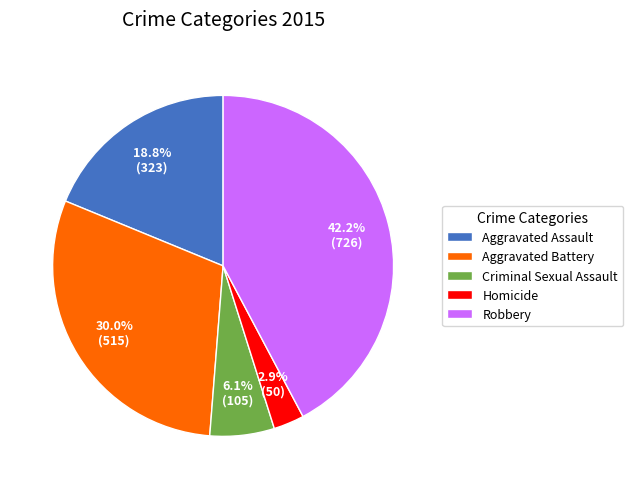

To the nearest percent, what is the difference between the Robbery and Aggravated Battery slice percentages?

12%